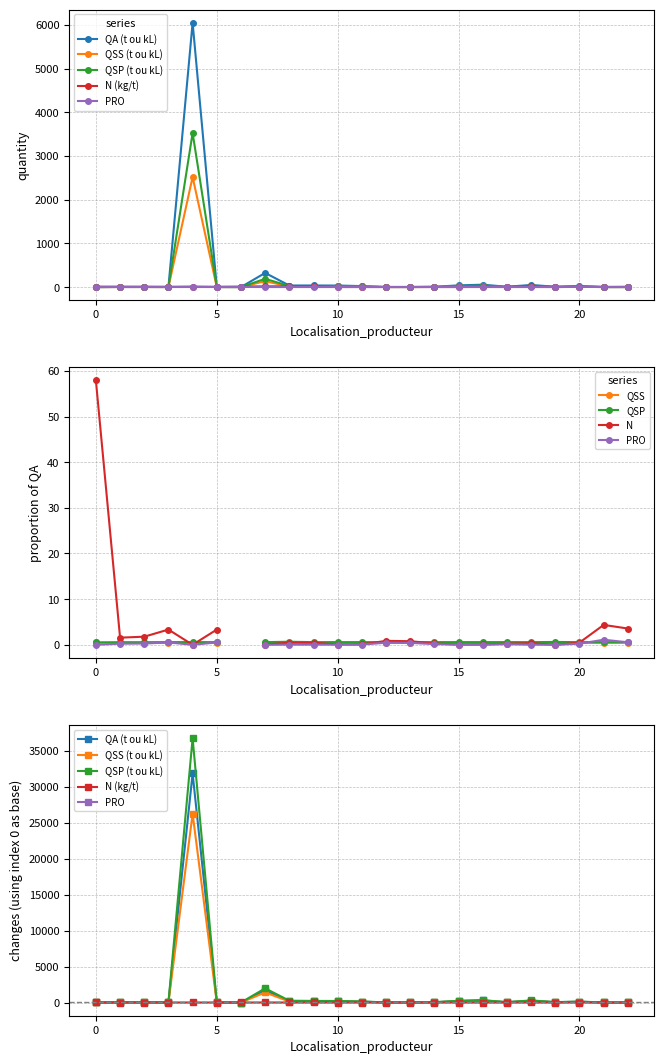

How many data points in QSP (t ou kL) are above 4?

12